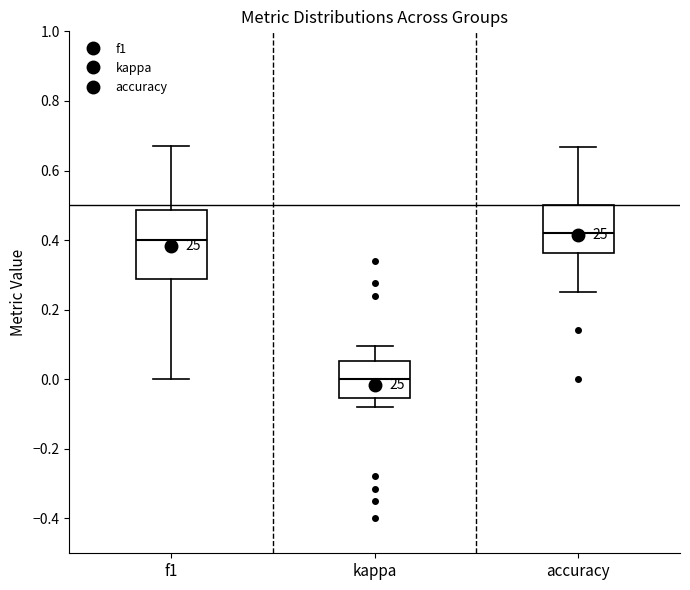

Reading left to right, read every box against the y-axis: the position of its median line, the range the box covers, and the ends of its whiskers. The values are not printed on the chart, so give them approximately, as read against the axis.

f1: median 0.40, box 0.28 to 0.48, whiskers 0.00 to 0.68
kappa: median 0.00, box -0.06 to 0.06, whiskers -0.08 to 0.10
accuracy: median 0.42, box 0.36 to 0.50, whiskers 0.26 to 0.66